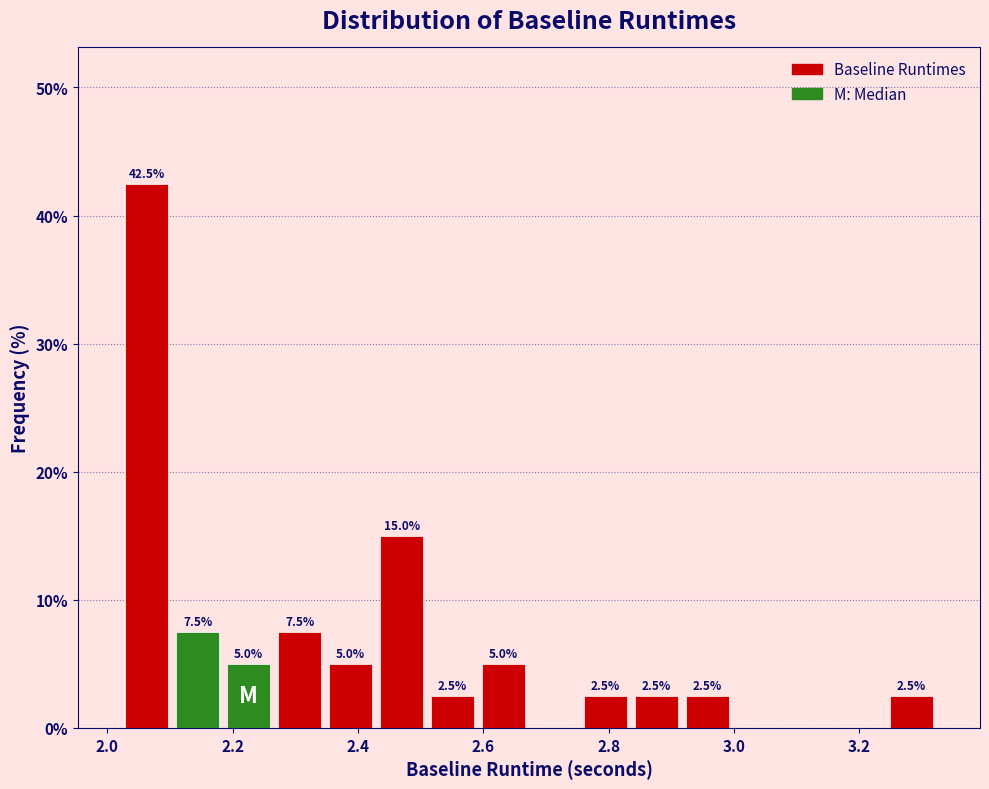

Which range on the x-axis has the tallest bar?

2.02 to 2.10